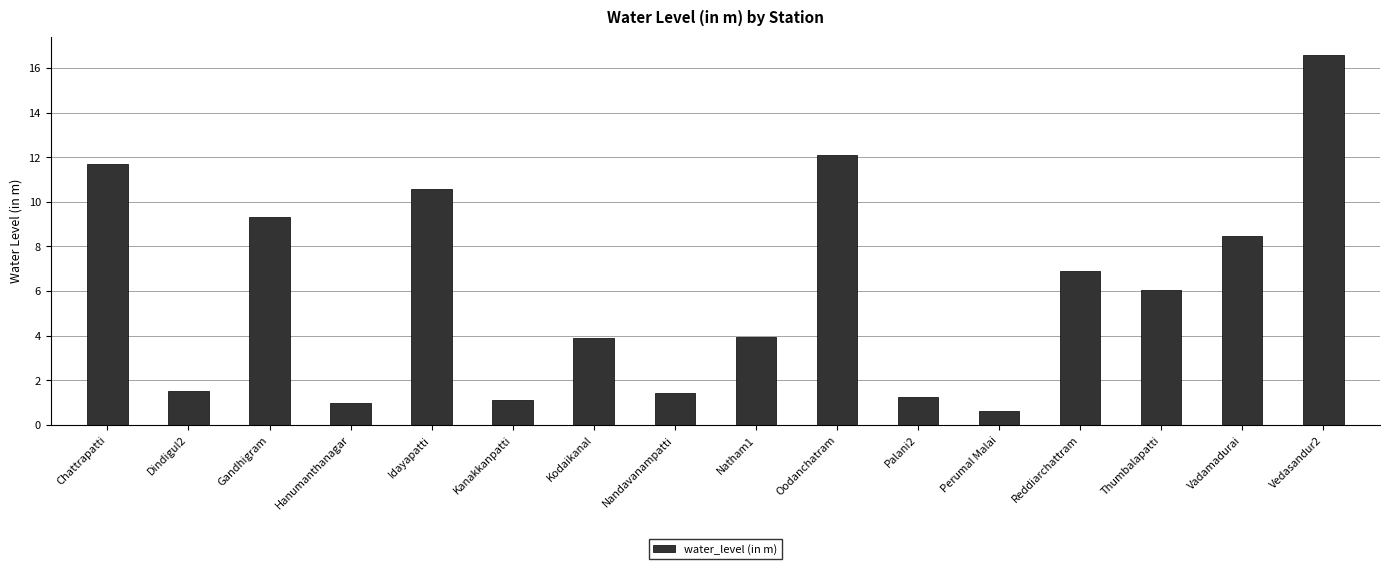

What position from the right is Nandavanampatti?

9